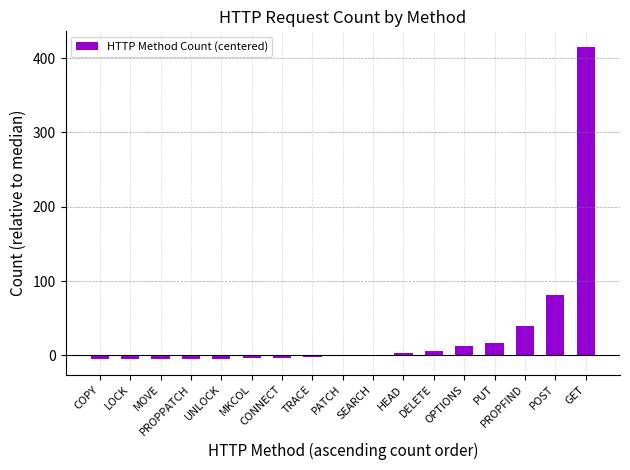

What is the ratio of the value at PUT to the value at OPTIONS?

1.4